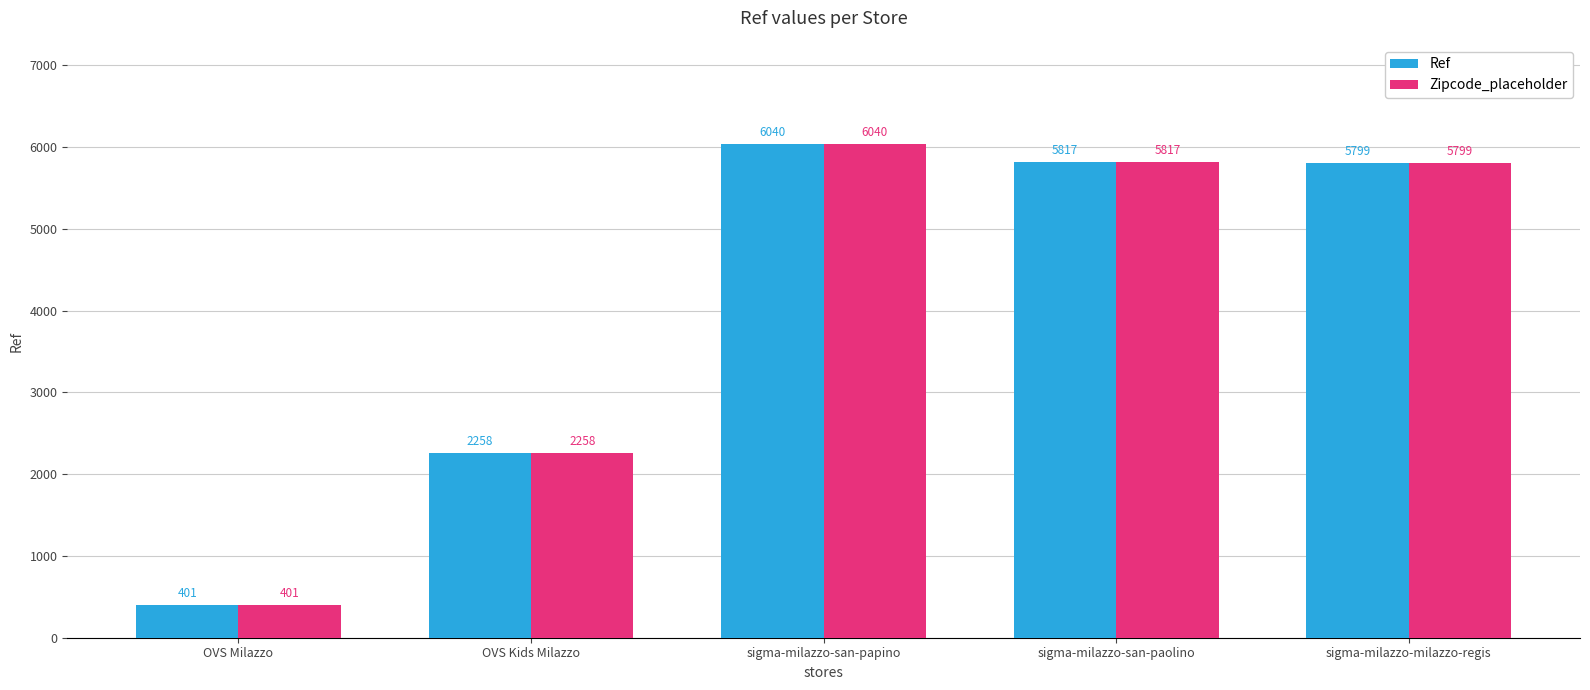

What position from the right is sigma-milazzo-san-paolino?

2